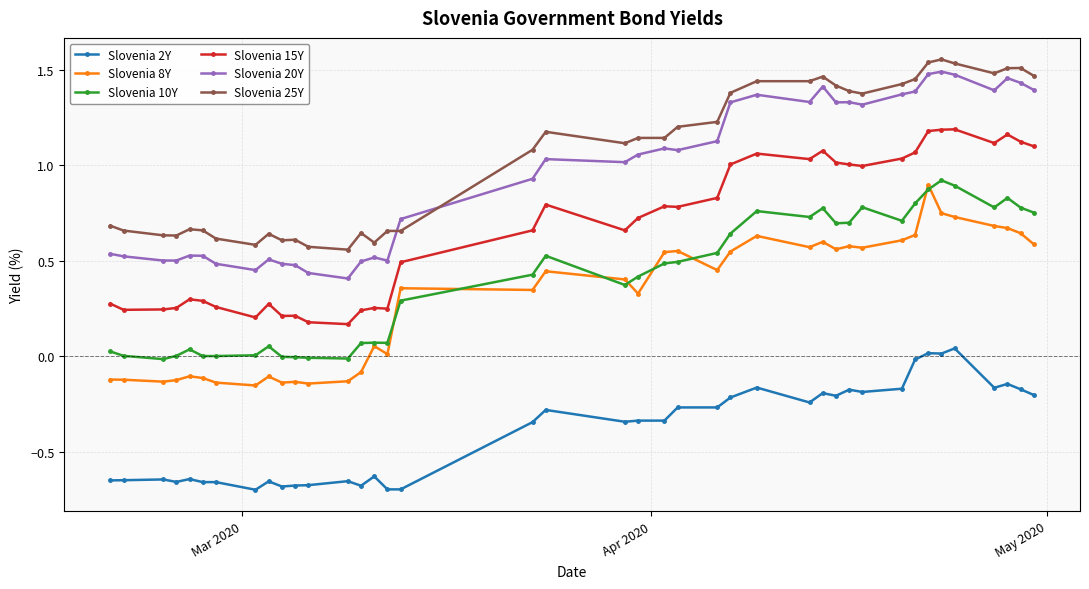

True or false: Slovenia 2Y and Slovenia 10Y intersect in this chart.

False